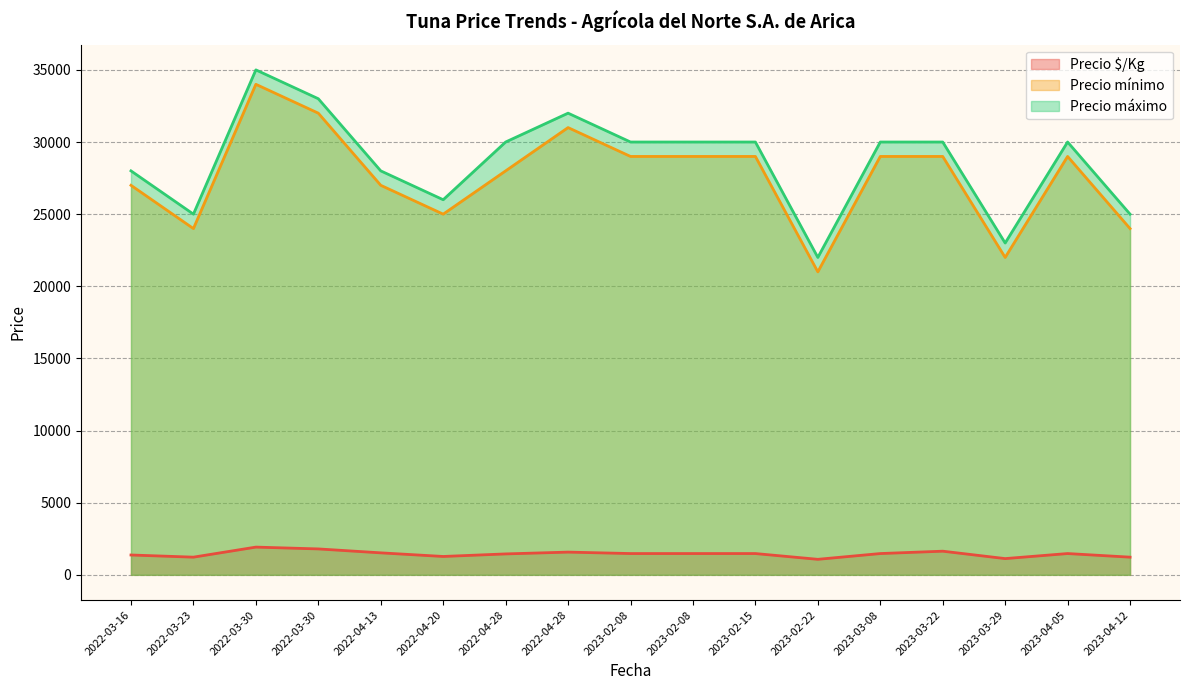

Reading left to right, transcribe all the data shown in this chart.

Precio $/Kg: 1375	1225	1922	1796	1524	1273	1450	1575	1475	1475	1475	1075	1475	1639	1125	1475	1225
Precio mínimo: 27000	24000	34000	32000	27000	25000	28000	31000	29000	29000	29000	21000	29000	29000	22000	29000	24000
Precio máximo: 28000	25000	35000	33000	28000	26000	30000	32000	30000	30000	30000	22000	30000	30000	23000	30000	25000